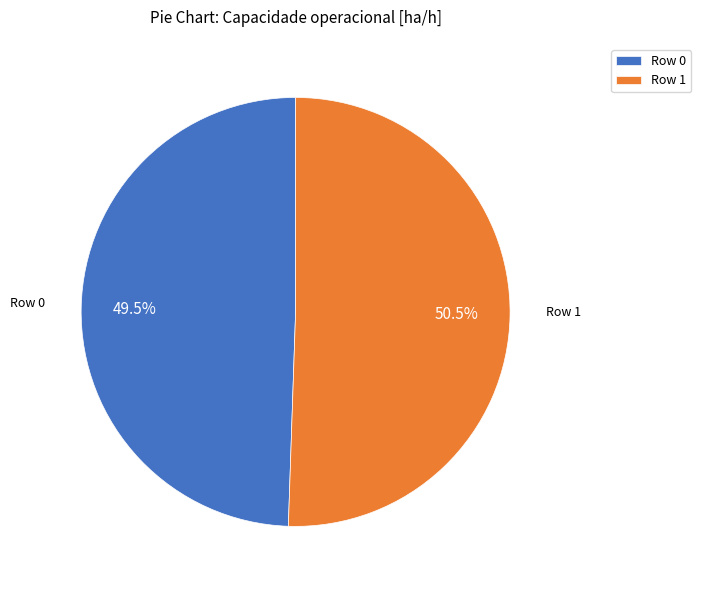

What is the ratio of the value at Row 0 to the value at Row 1?

1.0